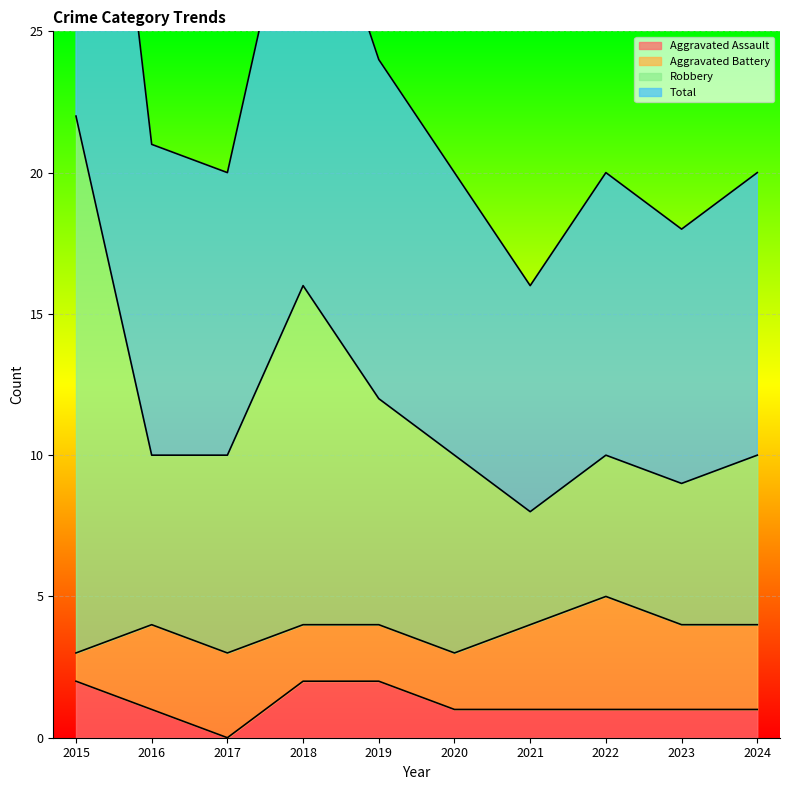

True or false: Aggravated Assault has a value of 2 at 2015.

True